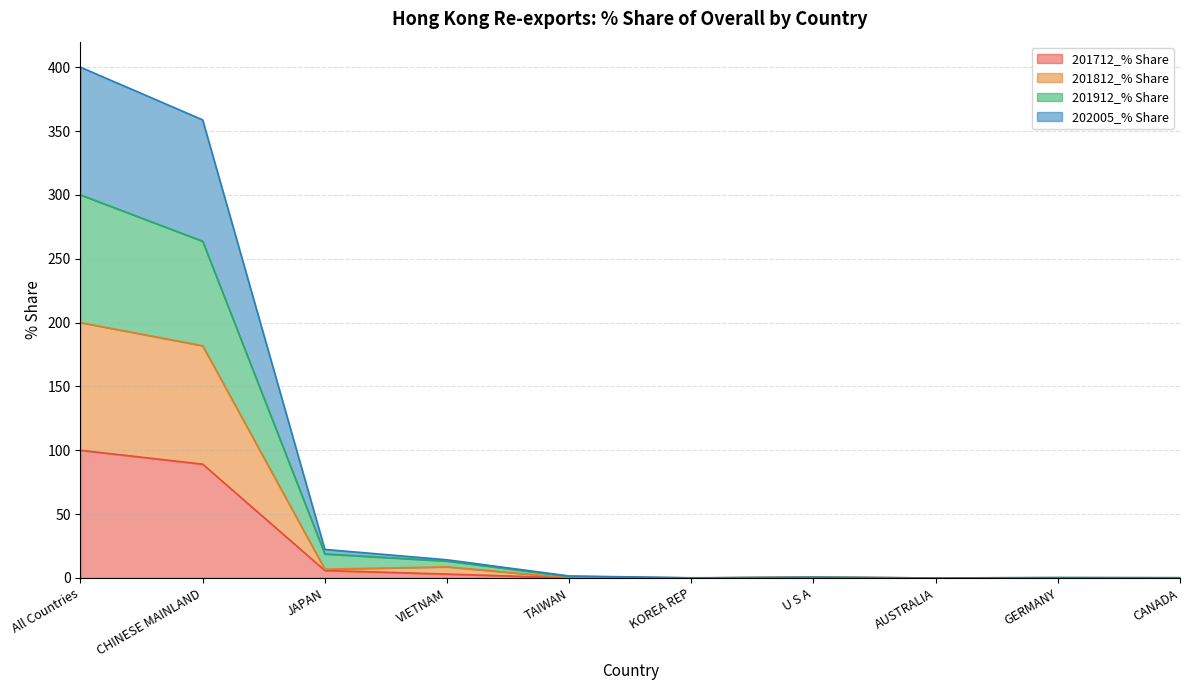

What position from the right is AUSTRALIA?

3